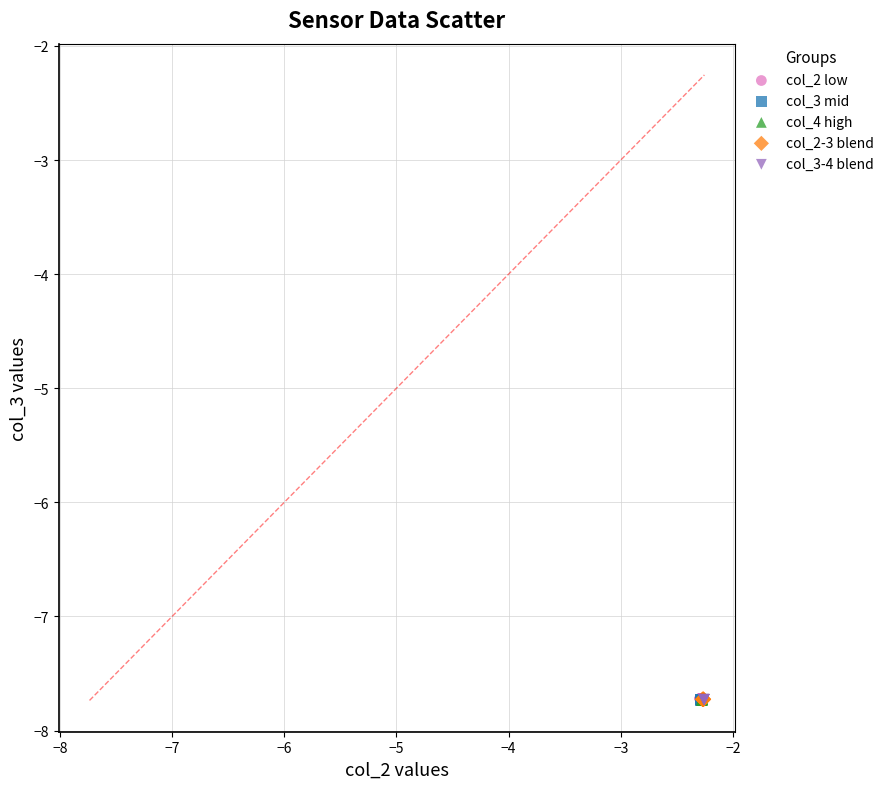

What are all the series names shown in the legend?

col_2 low, col_3 mid, col_4 high, col_2-3 blend, col_3-4 blend